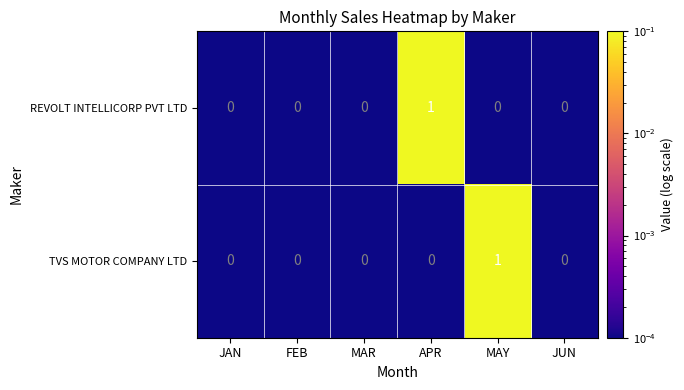

Which category has the highest value in the REVOLT INTELLICORP PVT LTD series?

APR